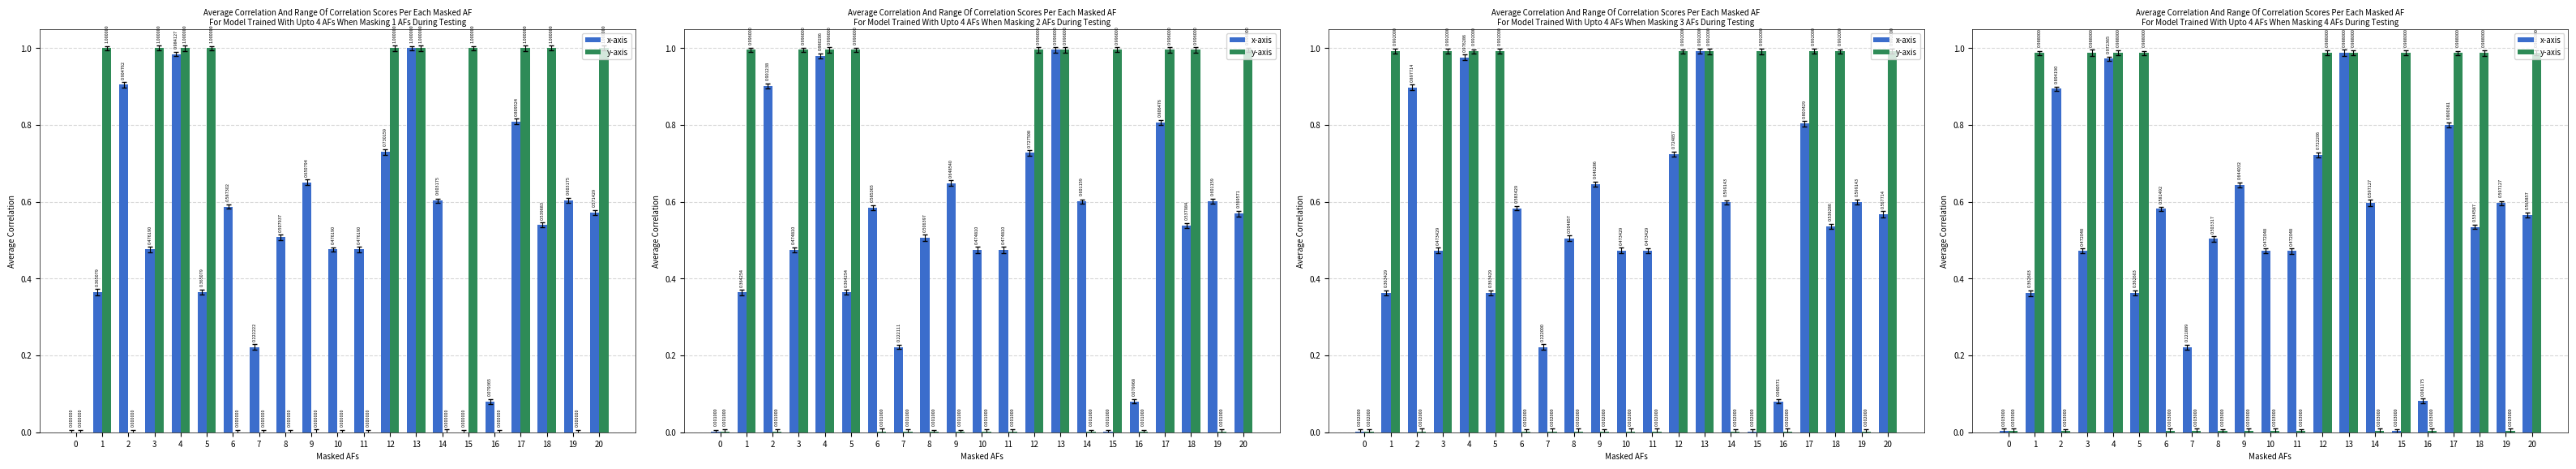

What is the difference between the x-axis values at 20 and 3?

0.1